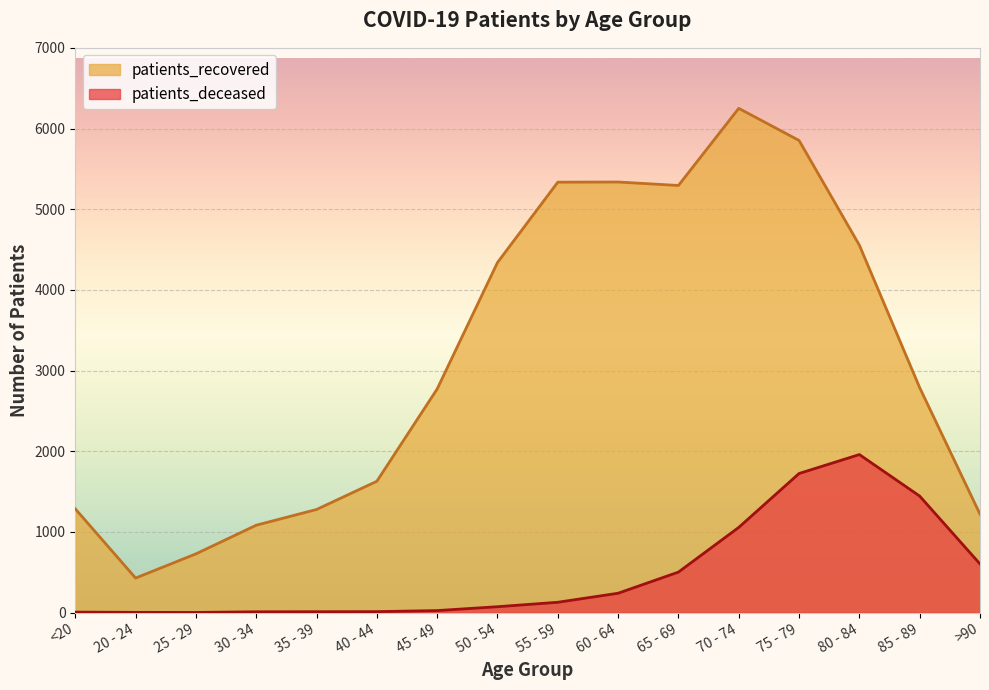

The patients_recovered series shows 8699 at 70 - 74. True or false?

False